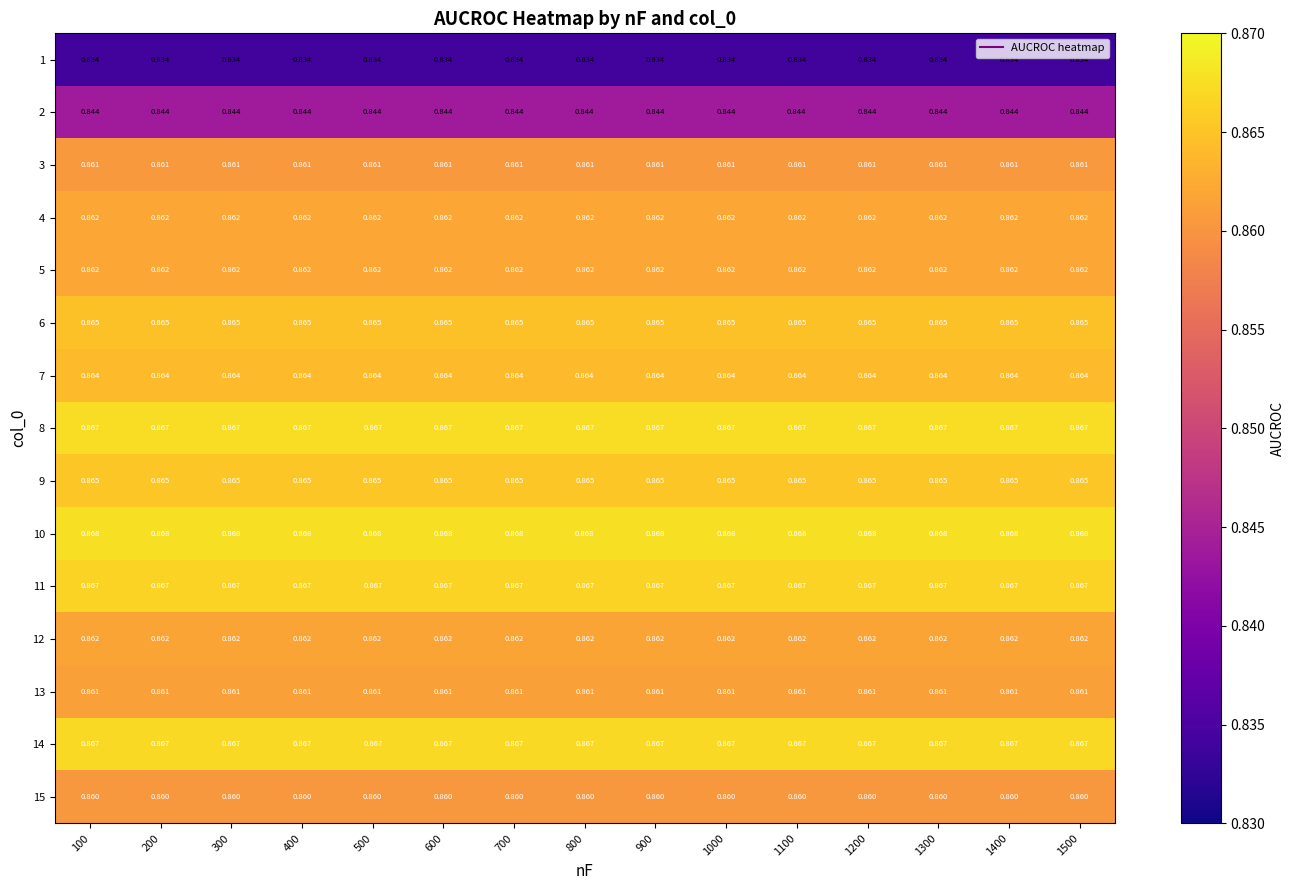

Is the value of 2 at 600 greater than the value of 14 at 300?

No